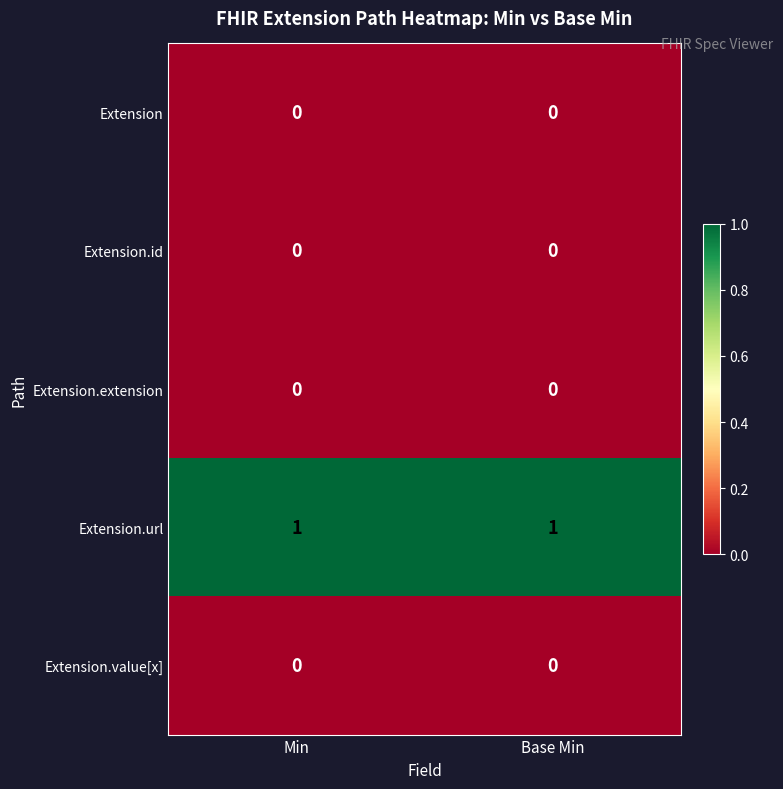

Is it true that Extension.url equals 1 at Base Min?

True